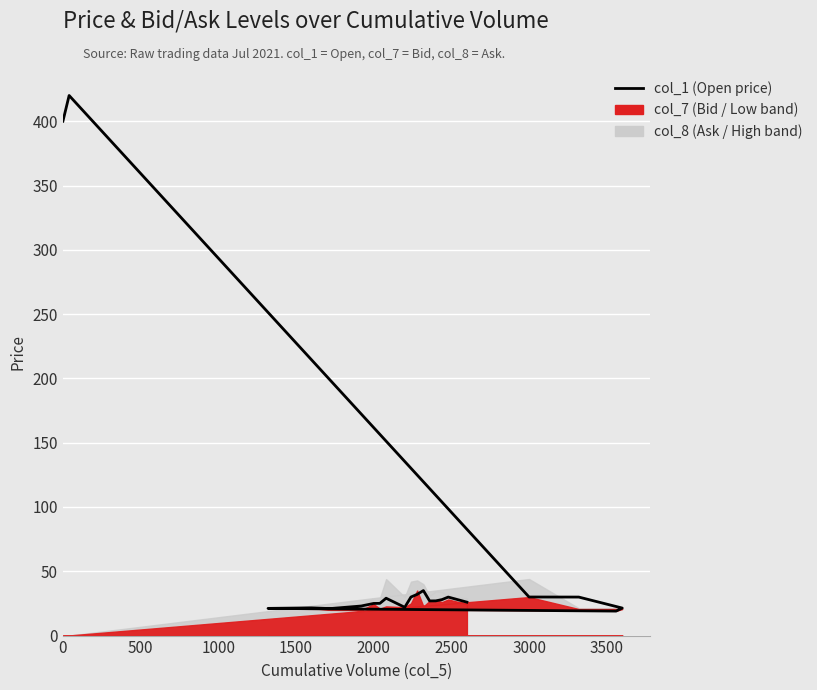

Does the chart display data point markers on the line(s)?

No